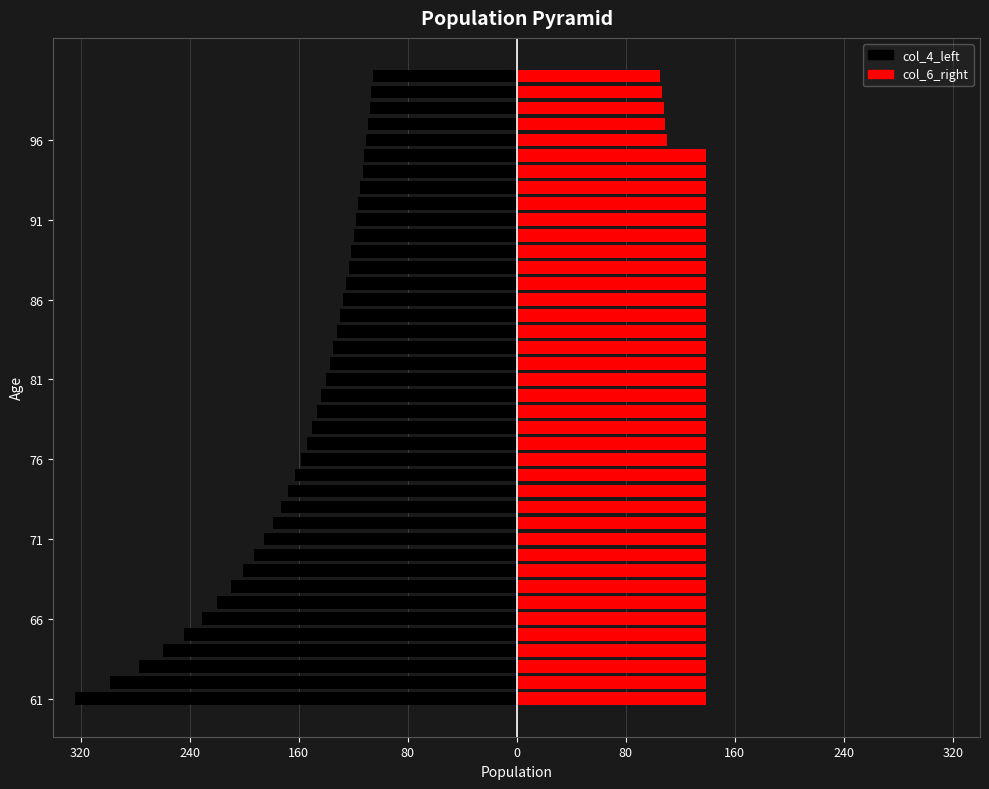

Does the chart contain any negative values?

Yes